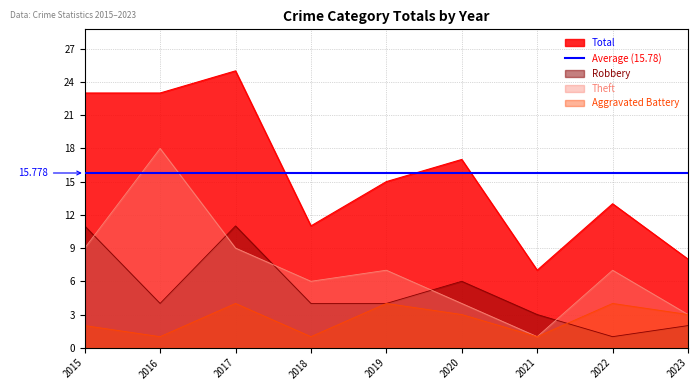

At 2016, list the series in order from smallest to largest.

Aggravated Battery, Robbery, Theft, Total